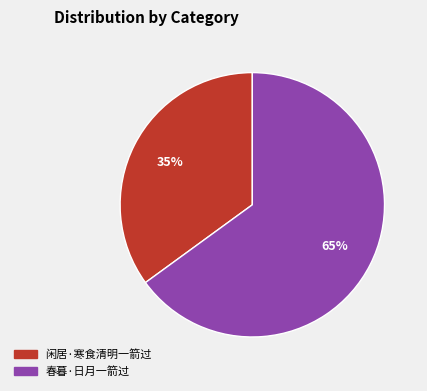

Which category has the smallest portion of the pie?

闲居·寒食清明一箭过